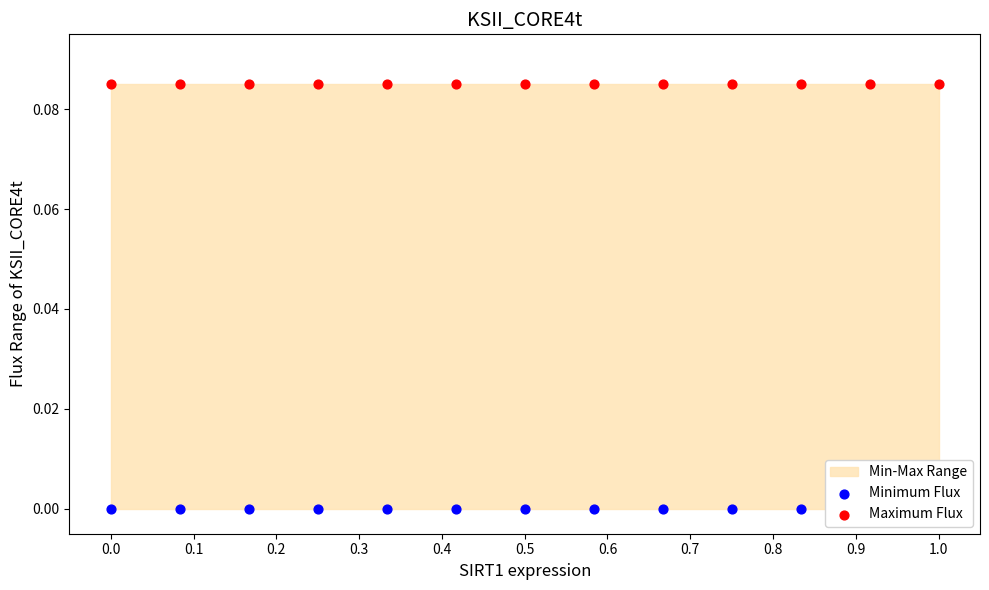

Which series has the widest spread of Y values?

Minimum Flux